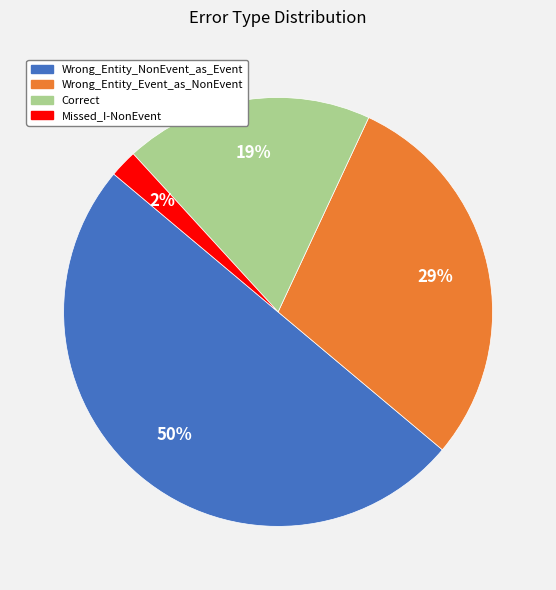

Approximately how many times larger is the value at Wrong_Entity_Event_as_NonEvent compared to Wrong_Entity_NonEvent_as_Event?

0.6